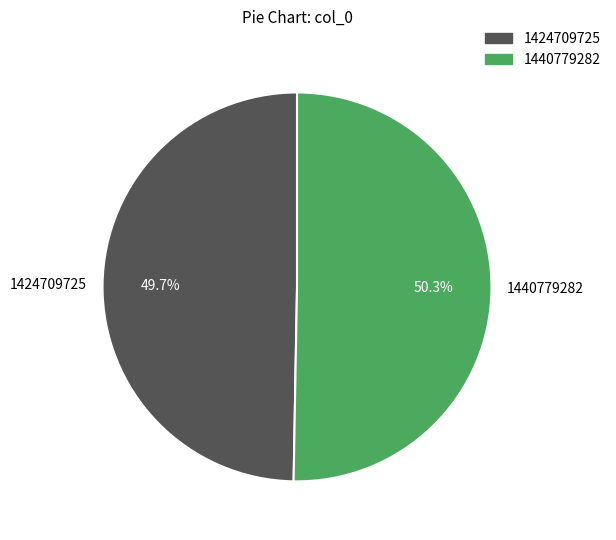

What percentage is the 1440779282 slice, to the nearest percent?

50%